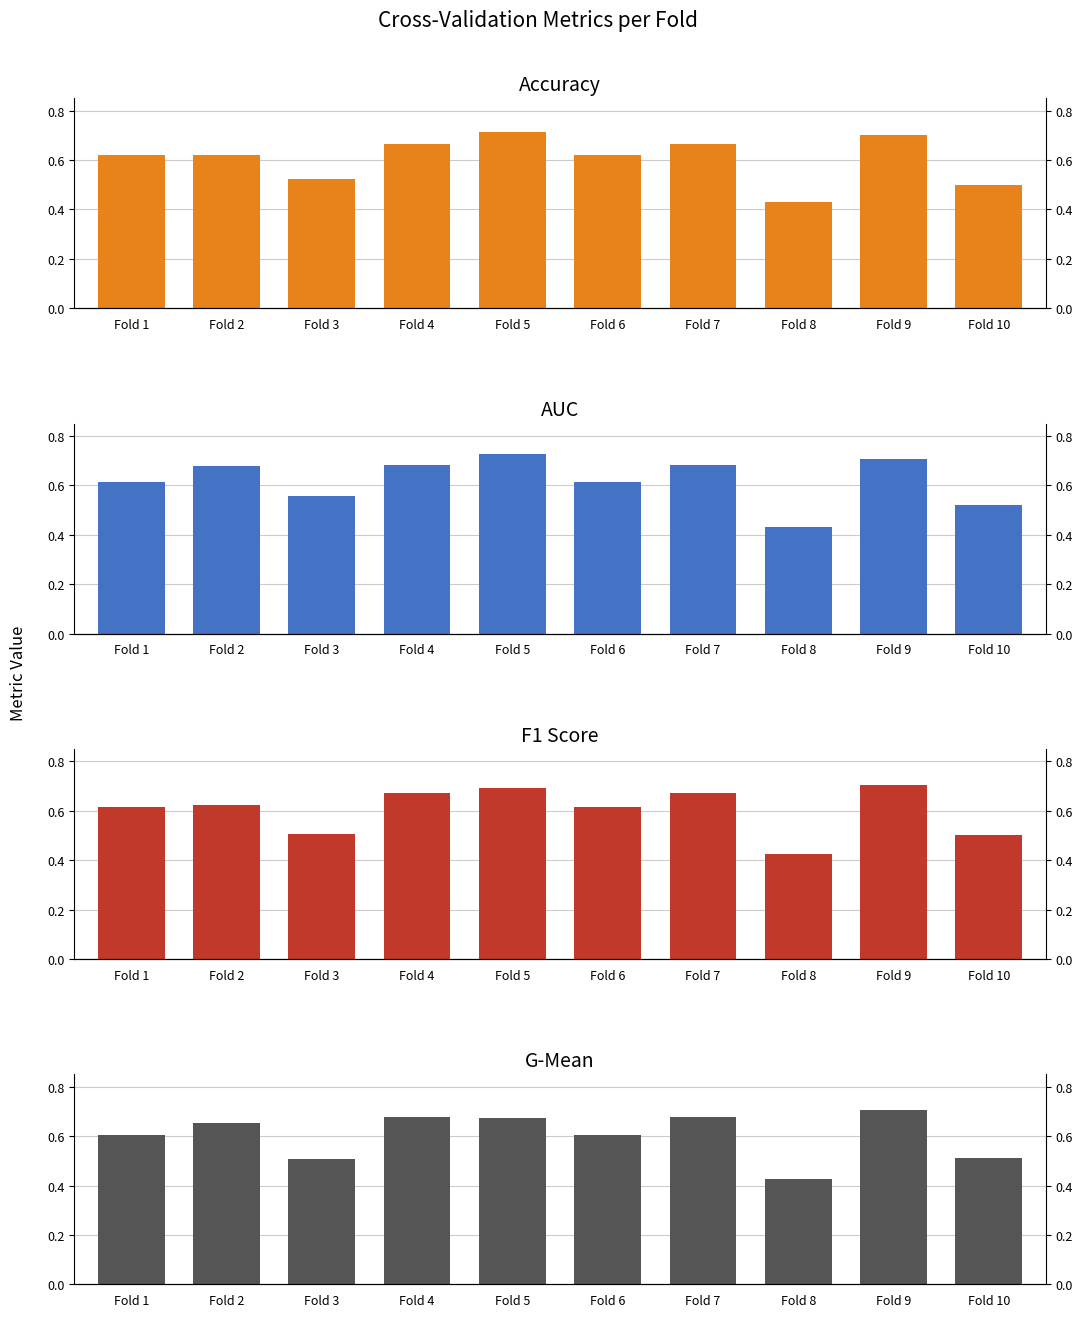

How many f1_score values are between 0 and 1?

10